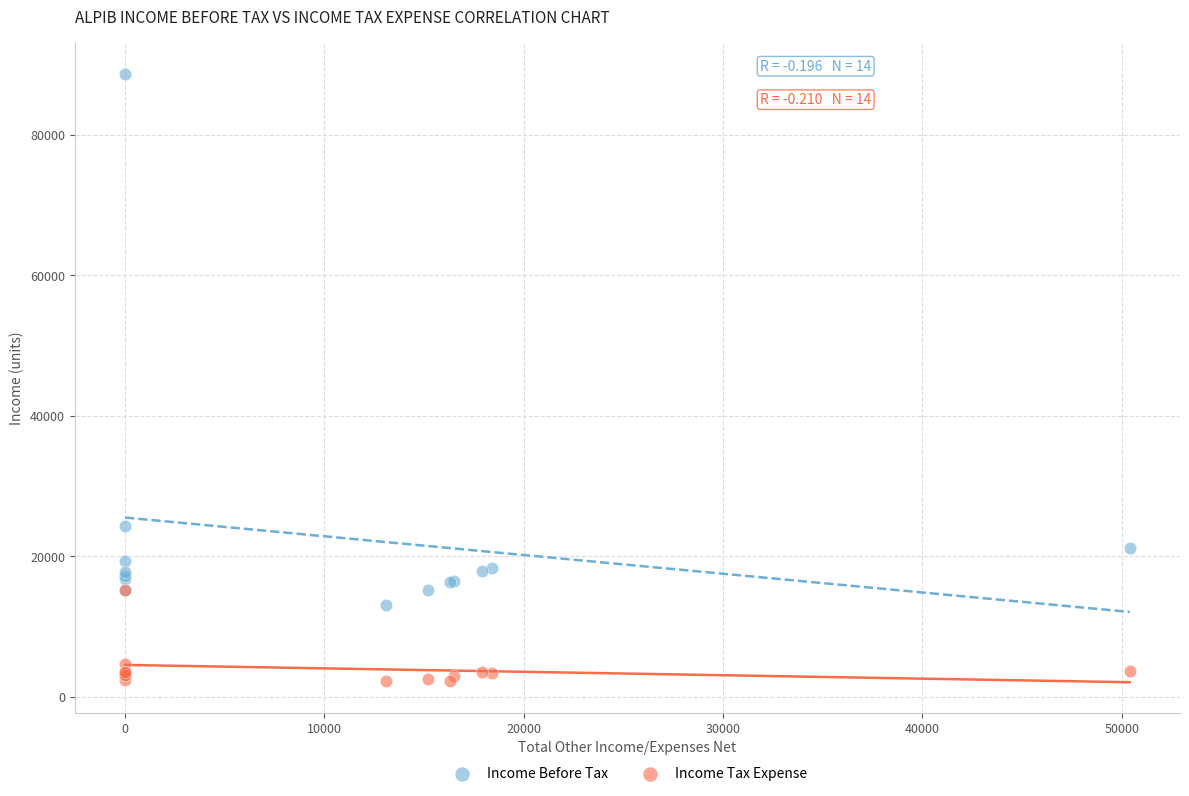

Which series contains the highest Y value?

Income Before Tax